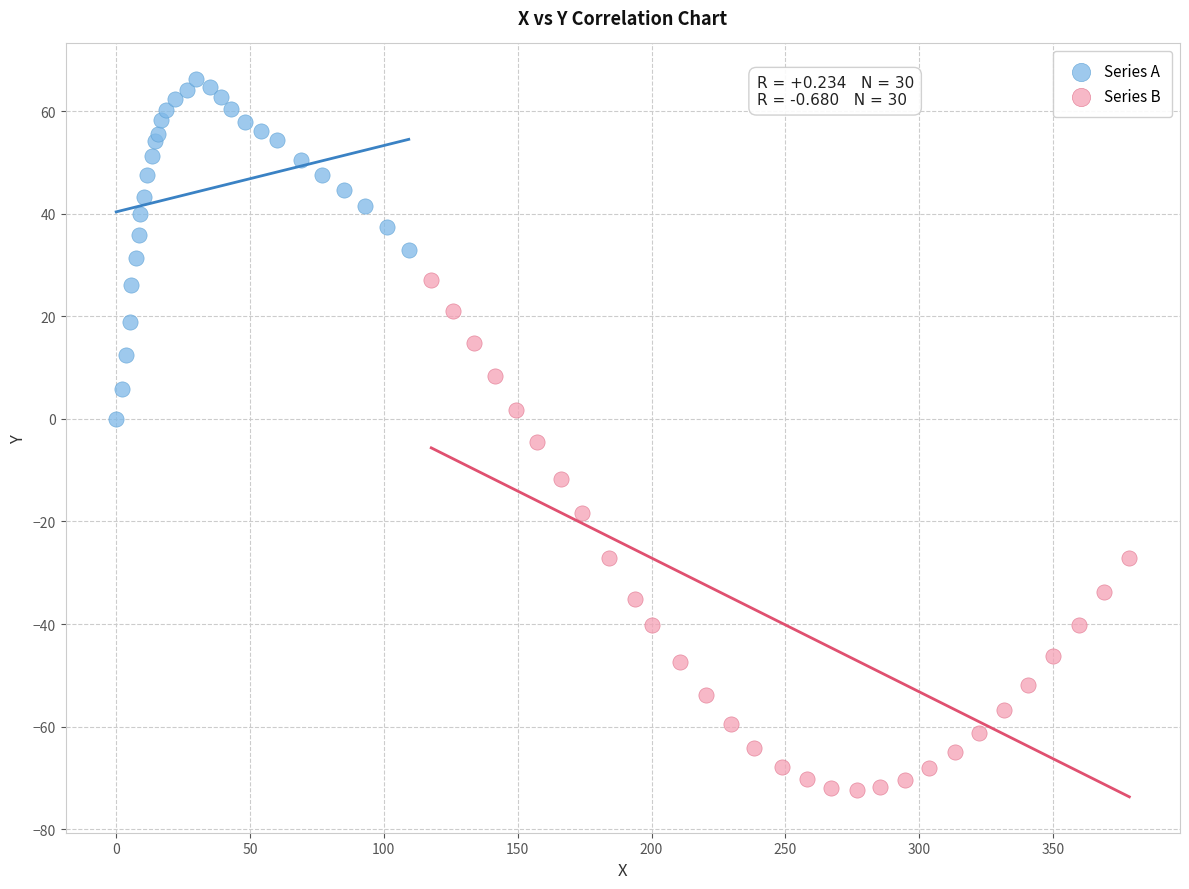

Which series contains the highest Y value?

Series A